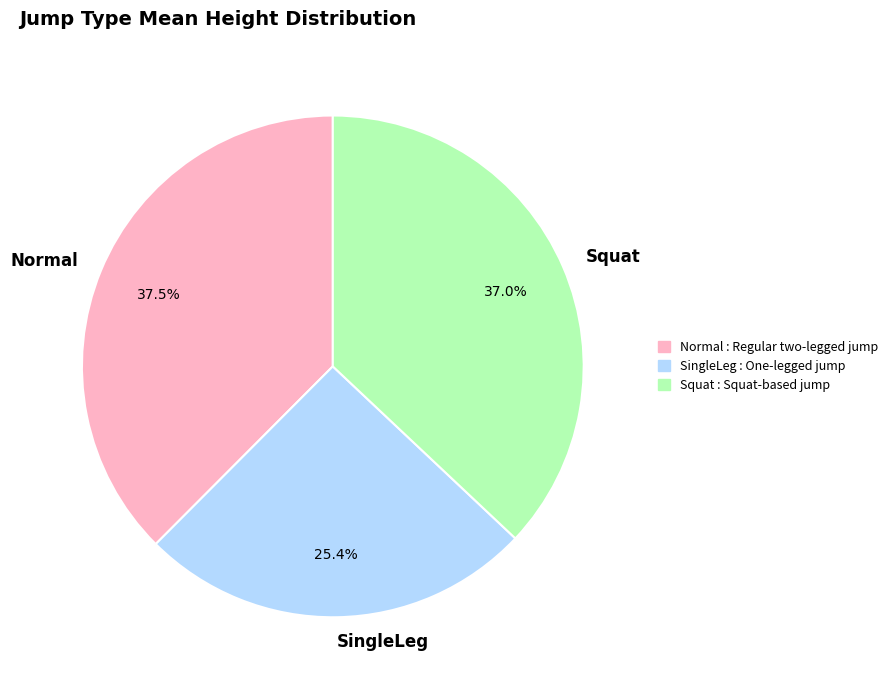

Combined, what portion of the pie is Normal and SingleLeg?

63.0%